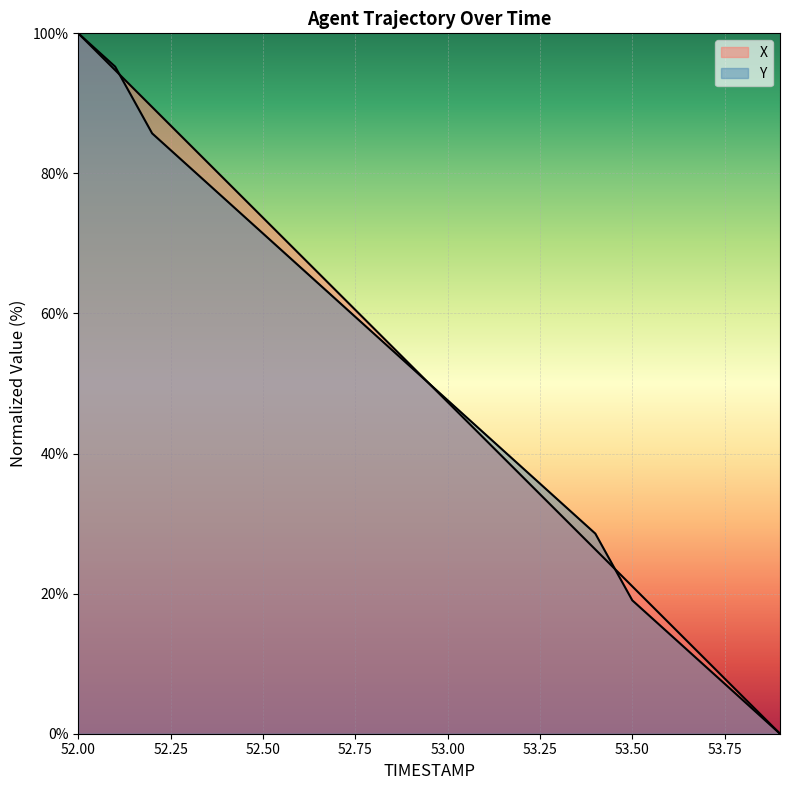

What is the label of the 3rd point from the left?

52.2